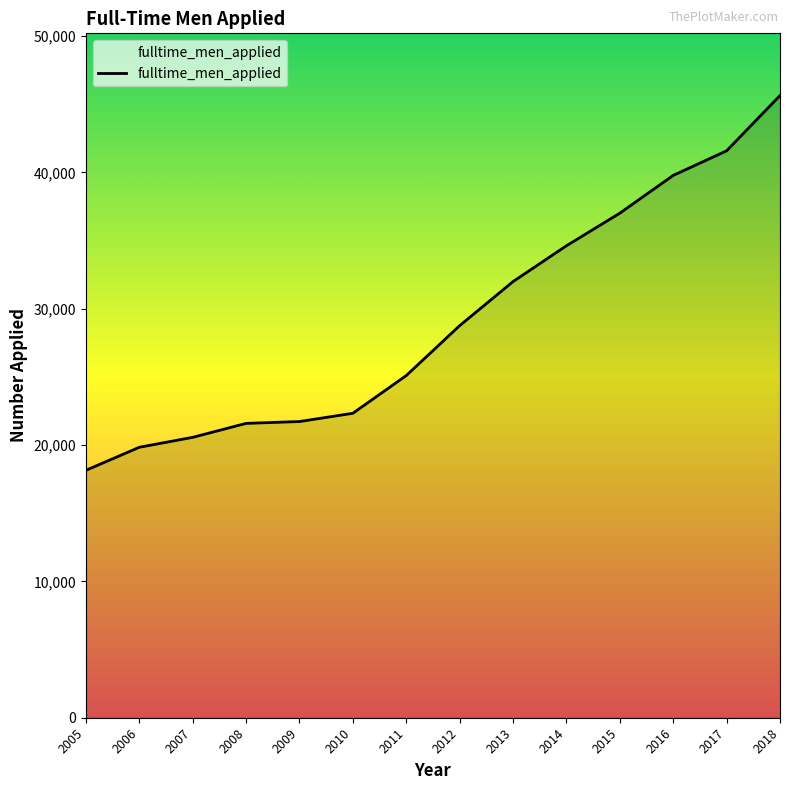

Which category has the lowest value across all series?

2005